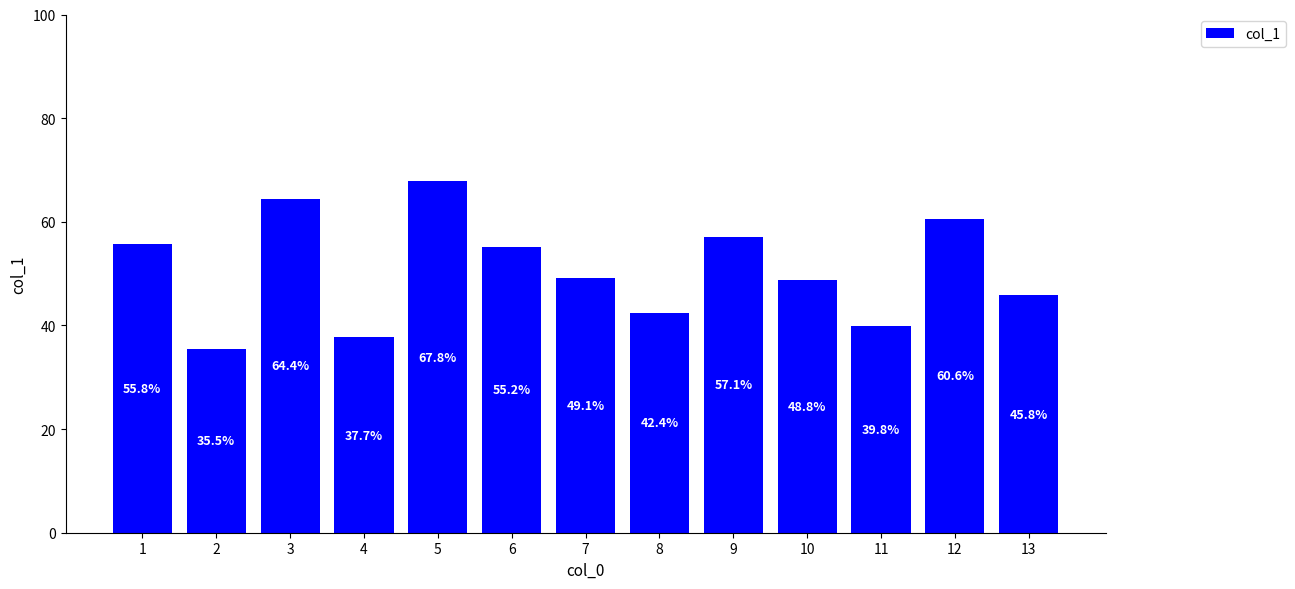

Reading right to left, extract all data points from this chart.

45.8	60.6	39.8	48.8	57.1	42.4	49.1	55.2	67.8	37.7	64.4	35.5	55.8